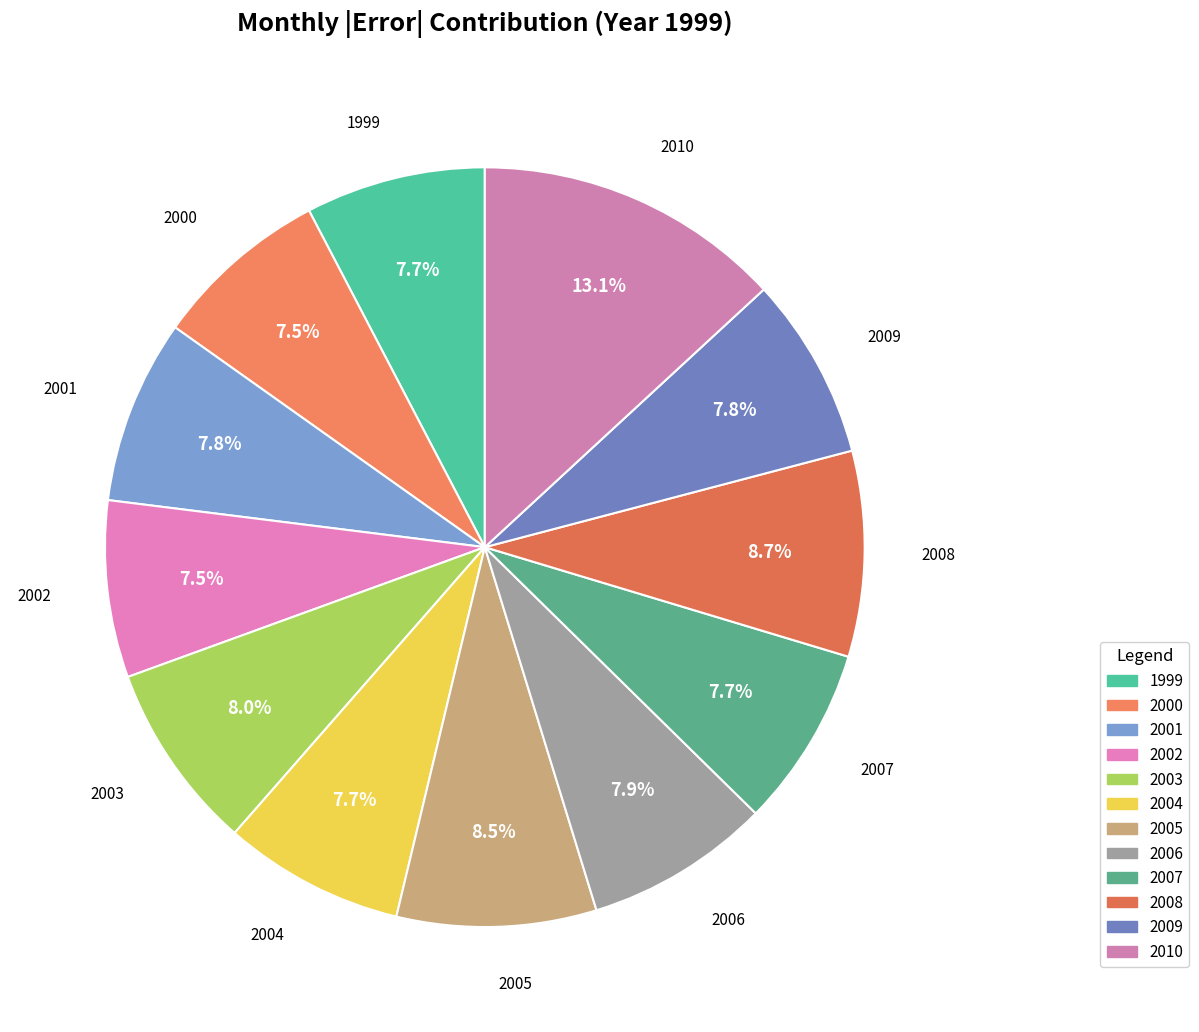

Is it true that 2007 is 1% of the pie?

False